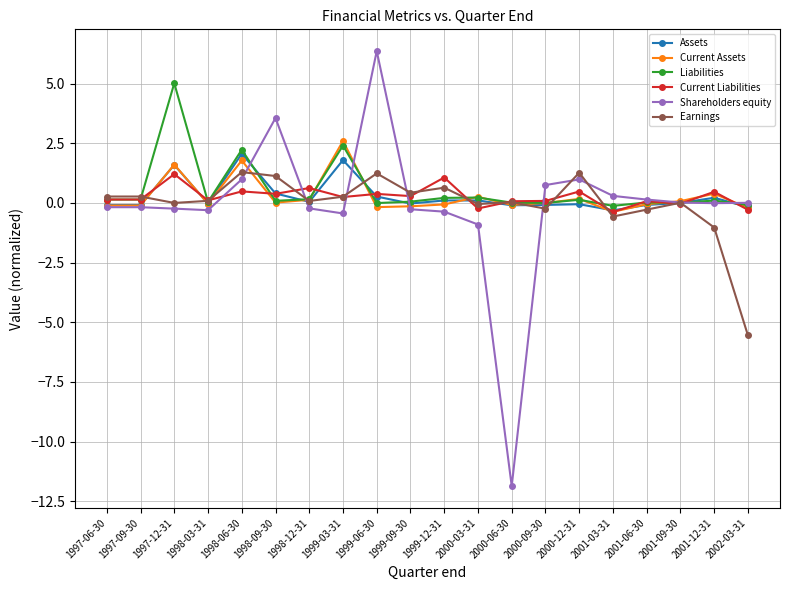

What is the minimum value for Assets?

-0.3